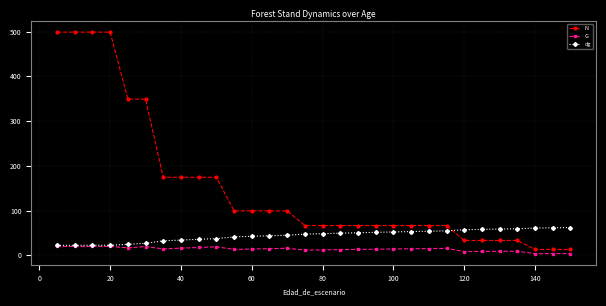

What is the average value of the dg series?

44.5